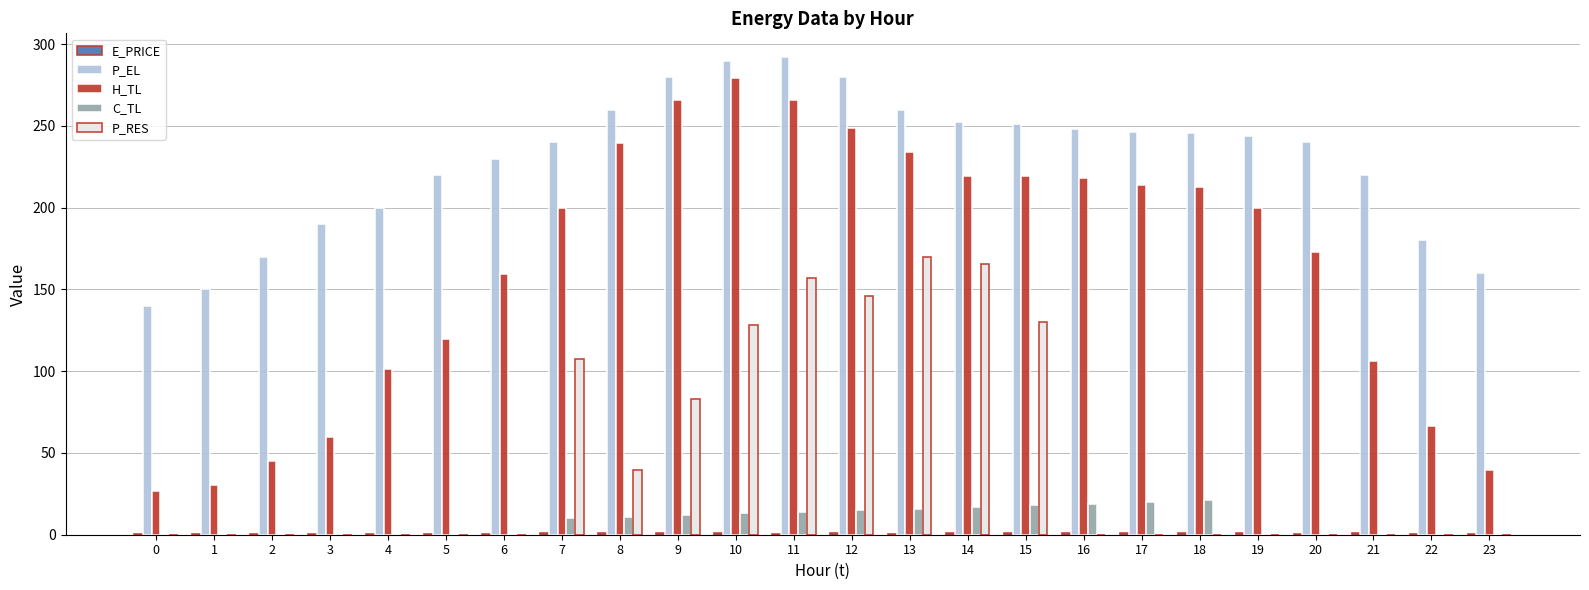

Between 11 and 12, which series saw the biggest shift?

H_TL